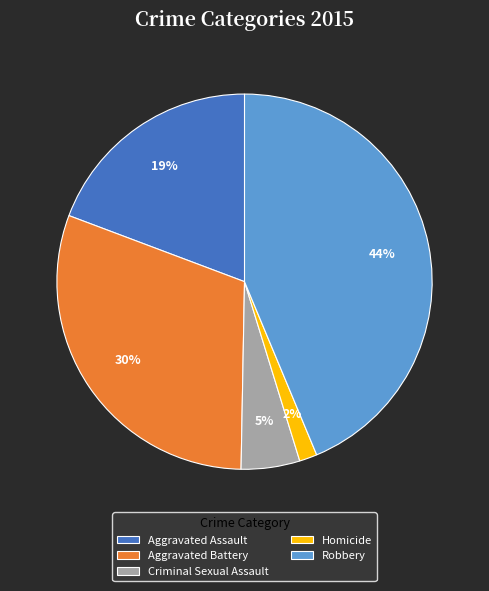

How many slices are in this pie chart?

5